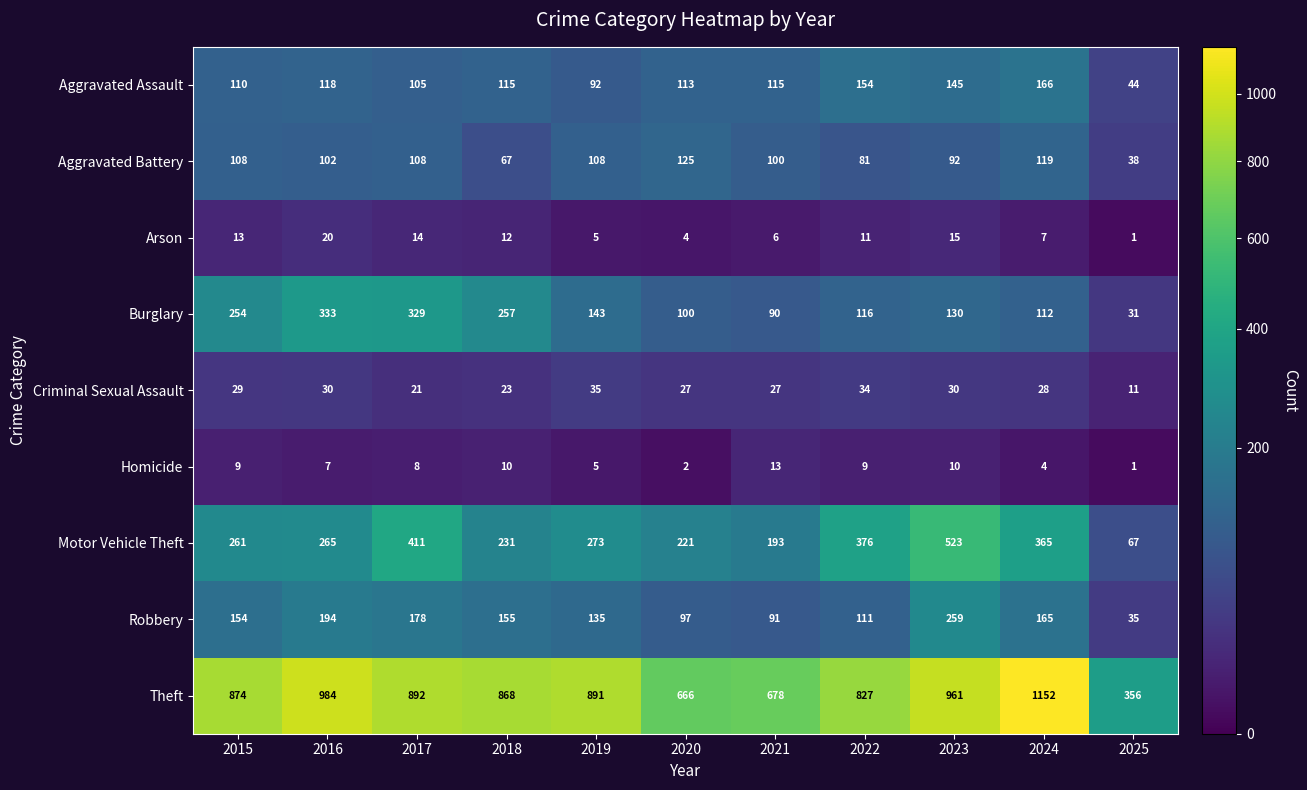

What is the approximate value of Arson at 2017?

14